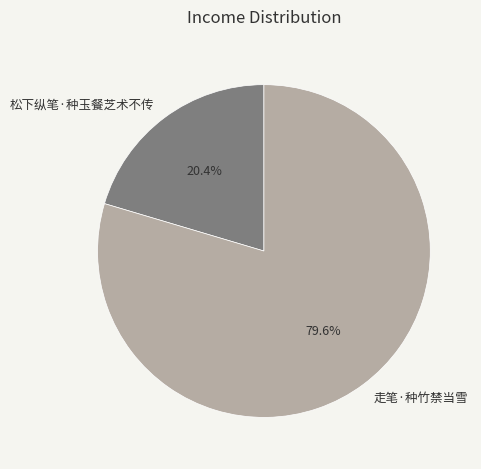

What is the smallest slice in the pie chart?

松下纵笔·种玉餐芝术不传